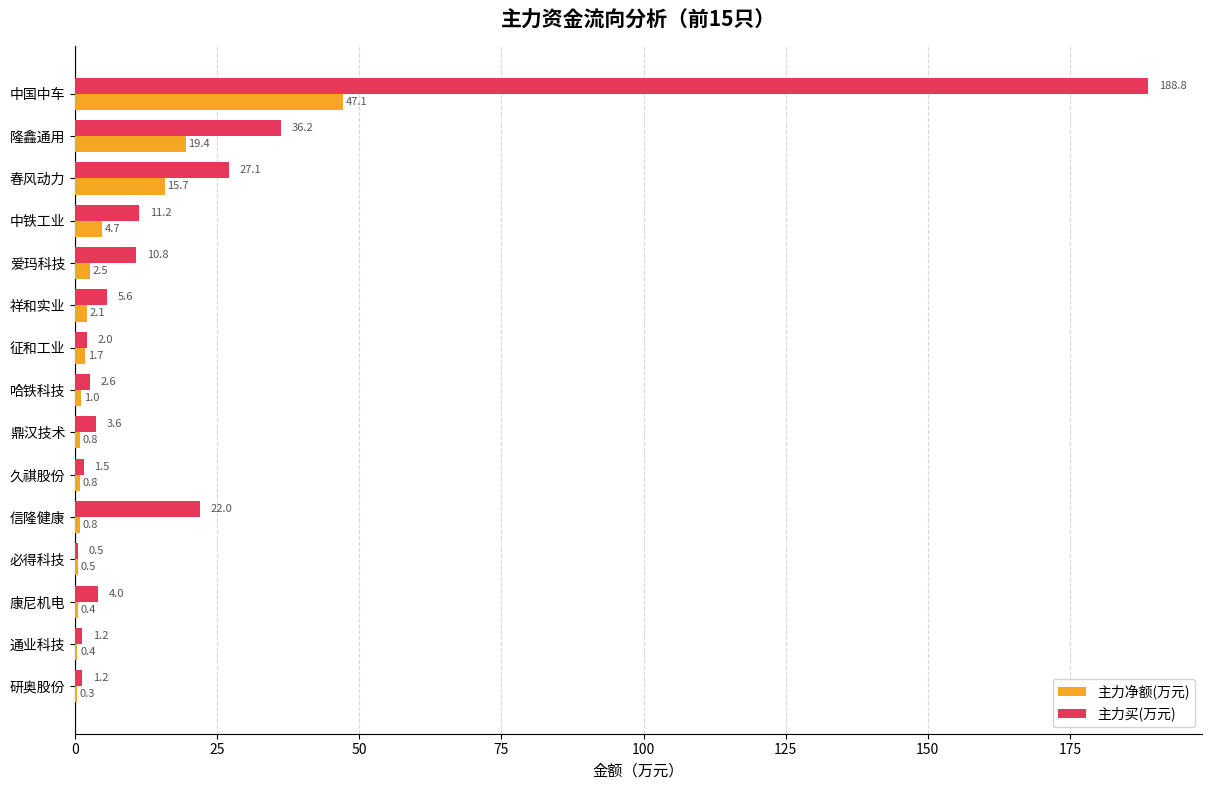

Is the value of 主力买(万元) at 祥和实业 greater than the value of 主力净额(万元) at 通业科技?

Yes